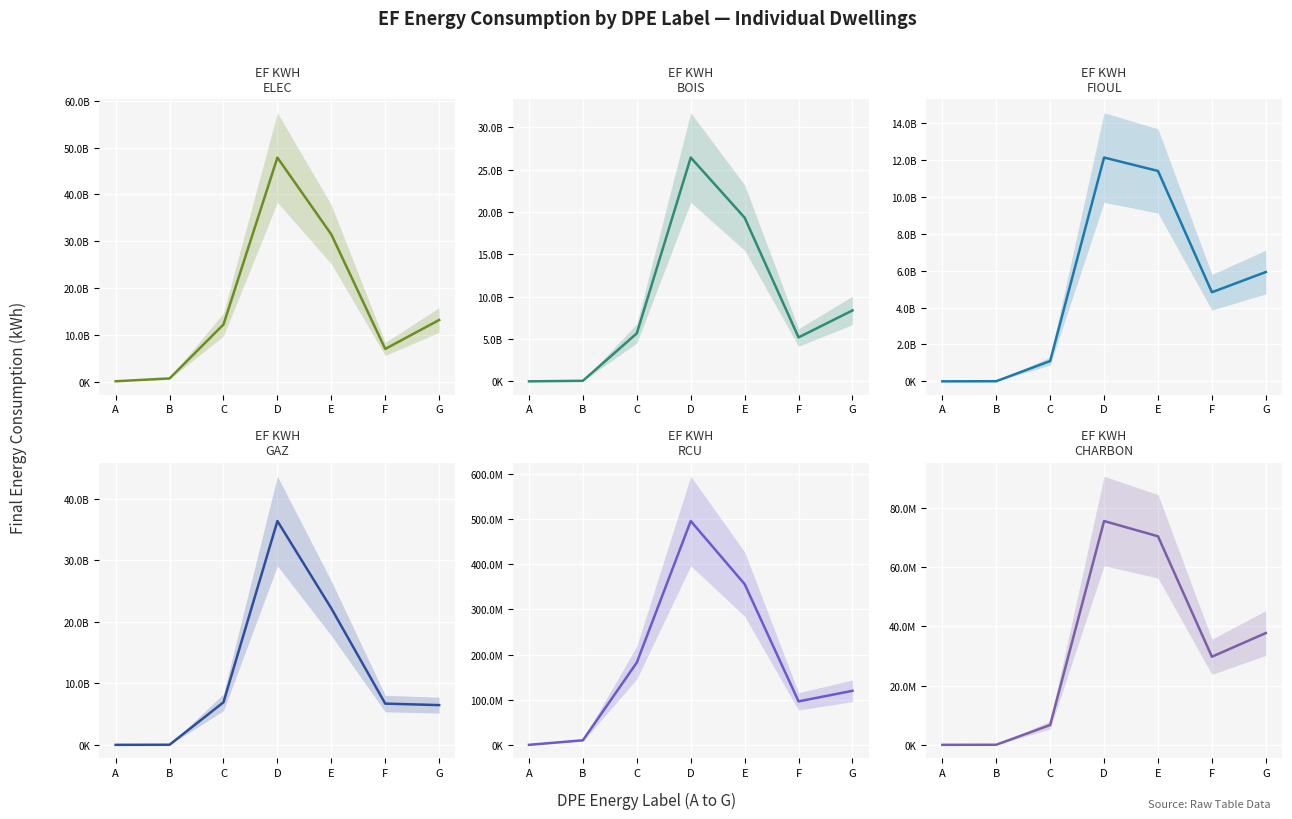

What is the spread (max minus min) of values at D?

47804987579.4